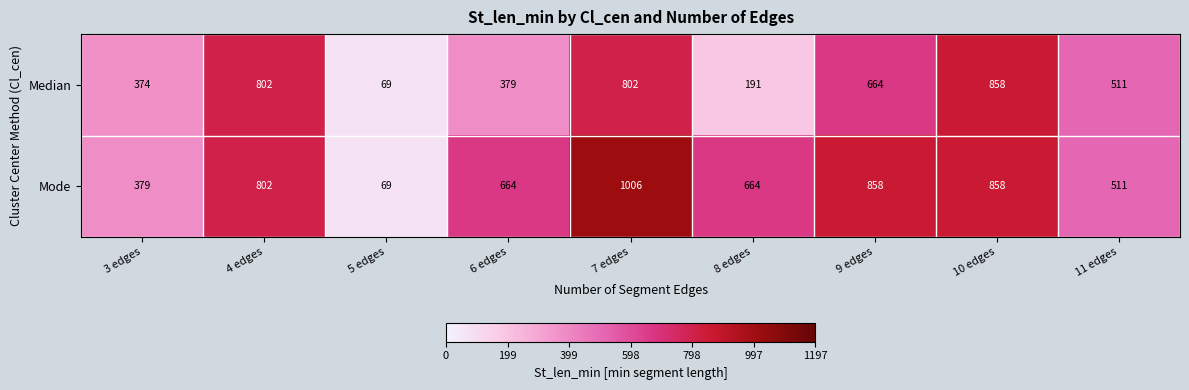

Rank the series by their average value, from highest to lowest.

Mode, Median